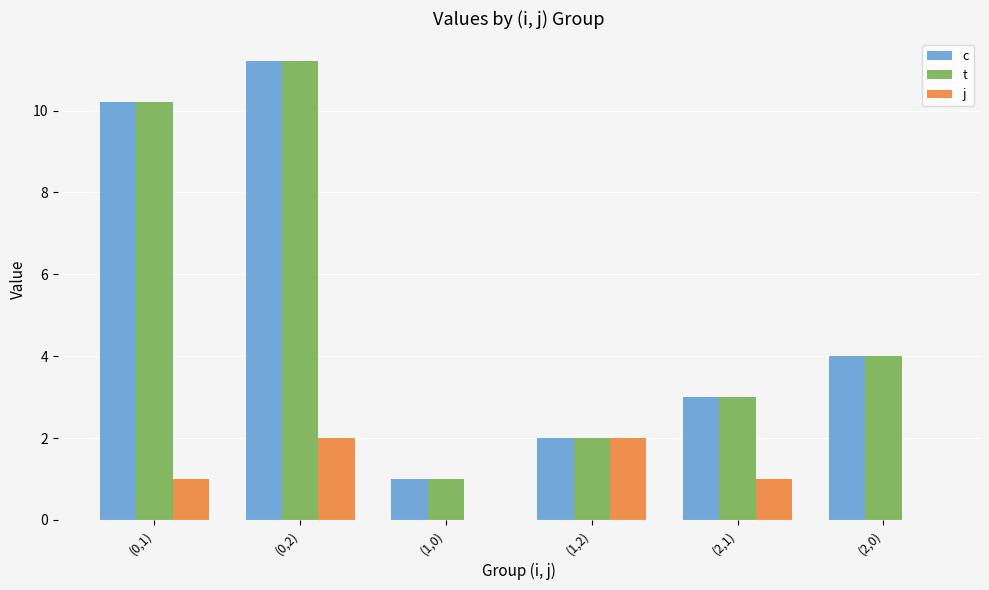

What are all the series names shown in the legend?

c, t, j